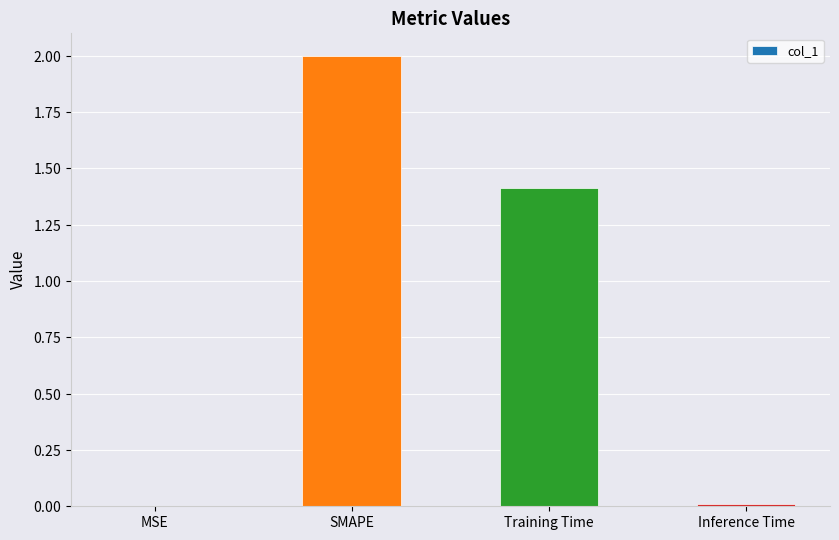

Is it true that the value at Inference Time is 0.0?

True